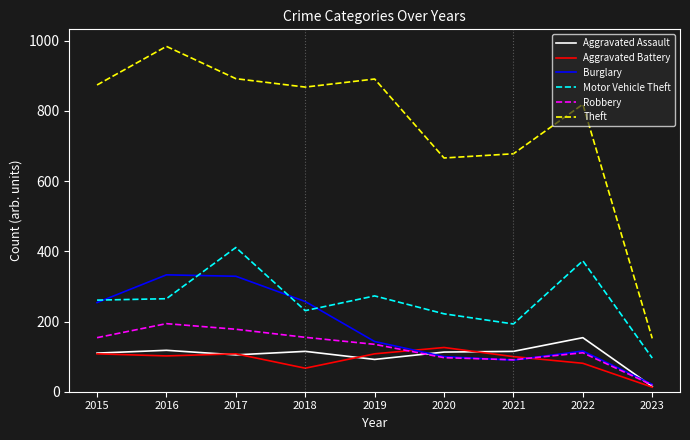

The Theft series shows 892 at 2017. True or false?

True